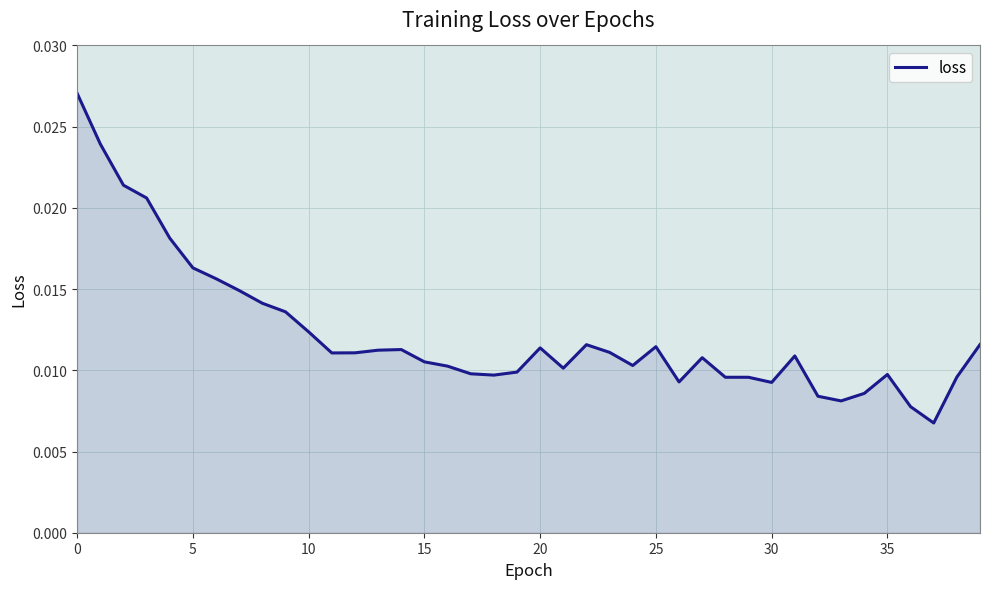

Count the number of categories in the chart.

40